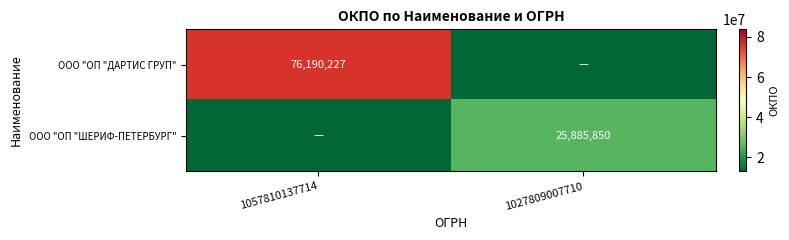

True or false: ООО "ОП "ДАРТИС ГРУП" has a value of 121343159 at 1057810137714.

False